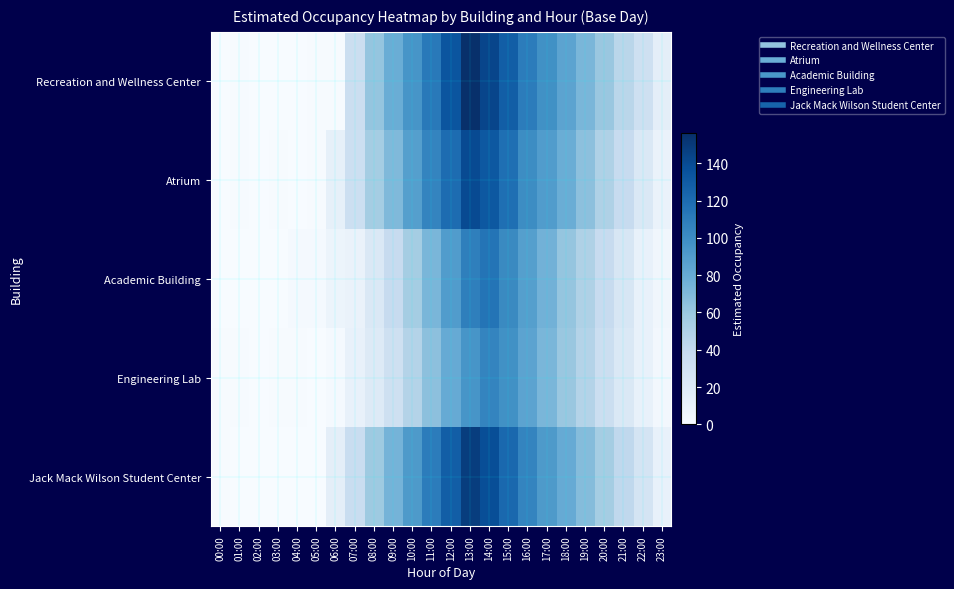

Between 10:00 and 12:00, which series saw the biggest shift?

Recreation and Wellness Center